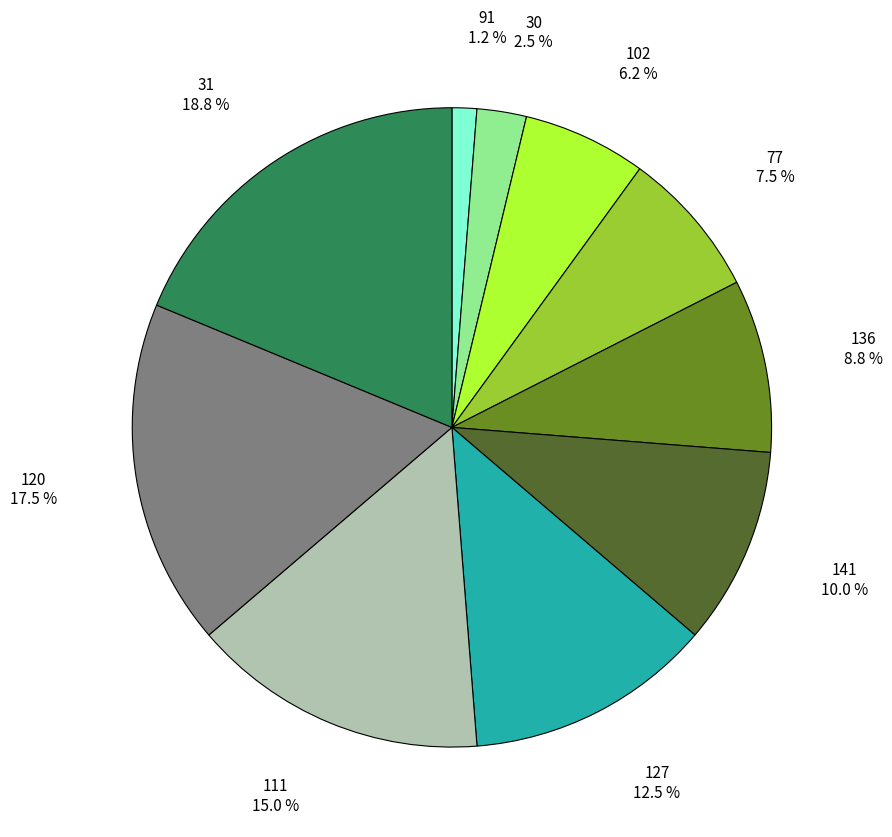

Does any single category account for the majority?

No